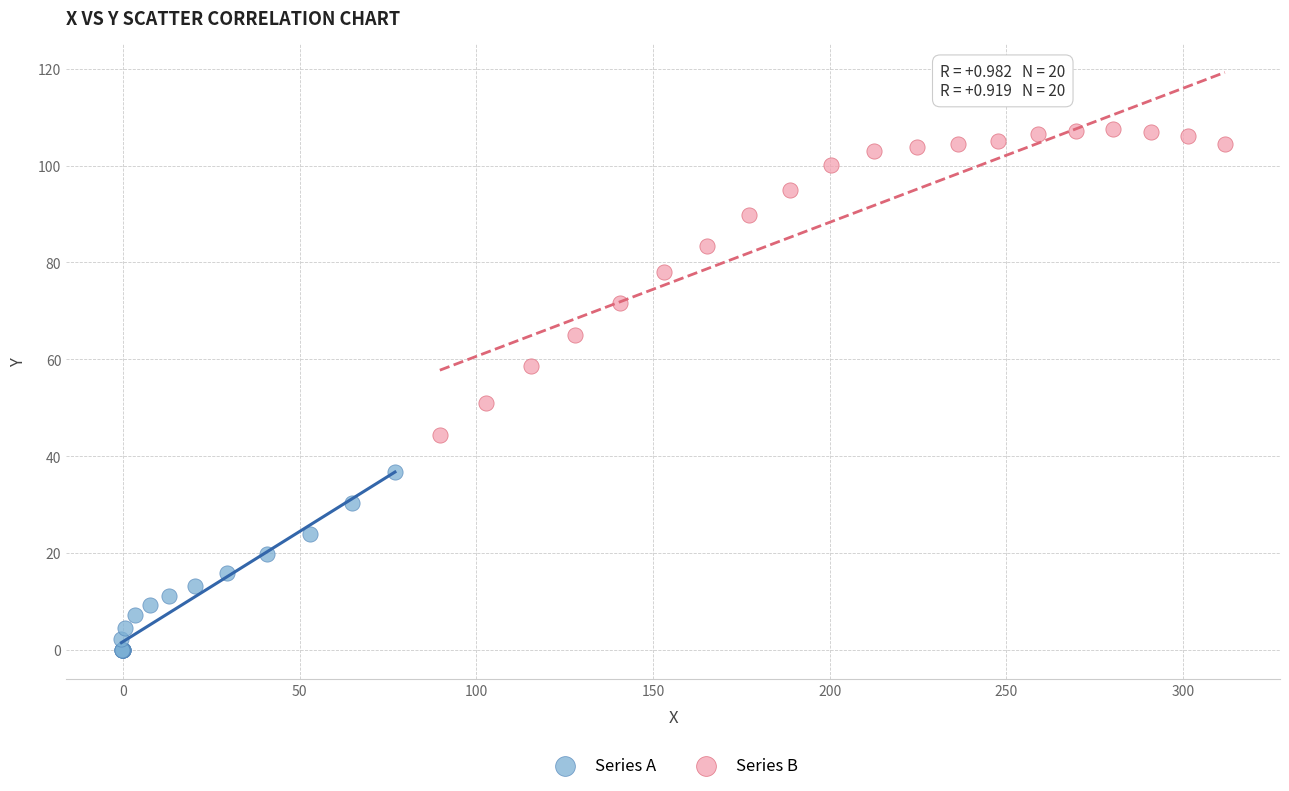

Which series has the largest Y range (max minus min)?

Series B